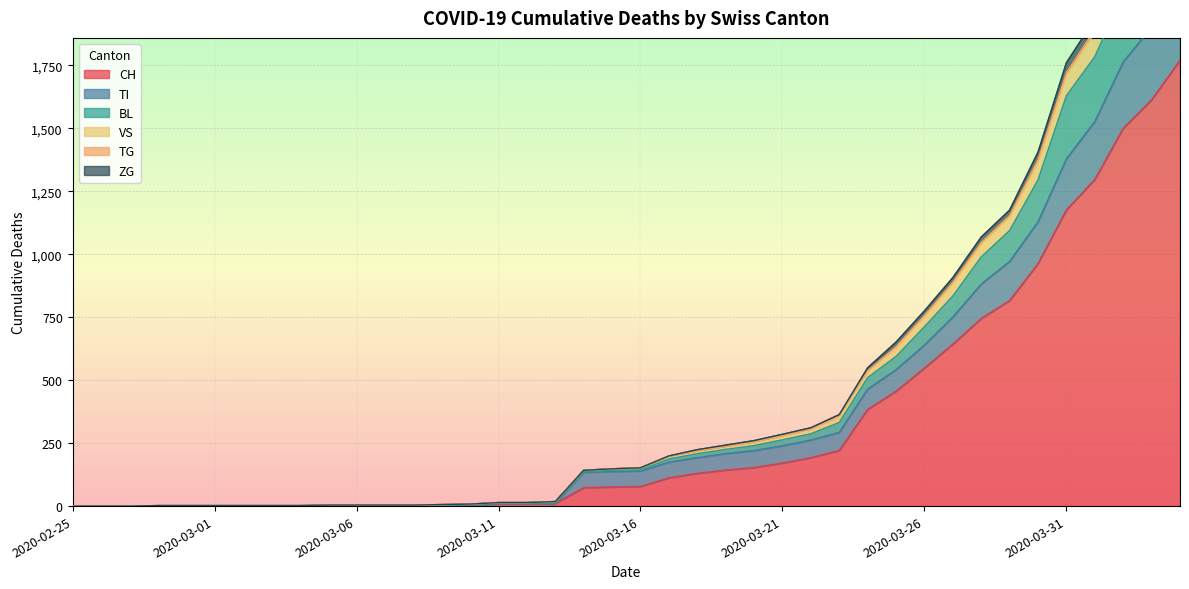

Between 2020-03-31 and 2020-03-27, which is larger?

2020-03-31